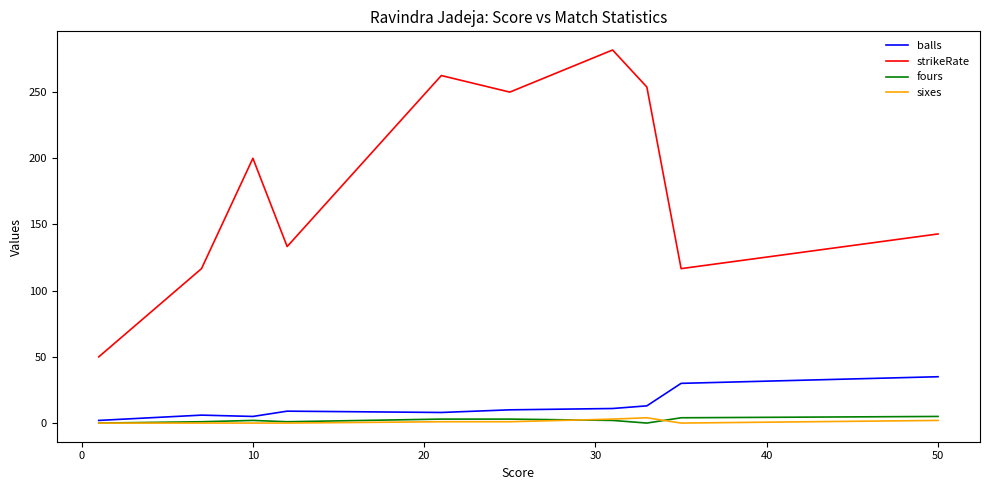

True or false: strikeRate and sixes cross at least once.

False